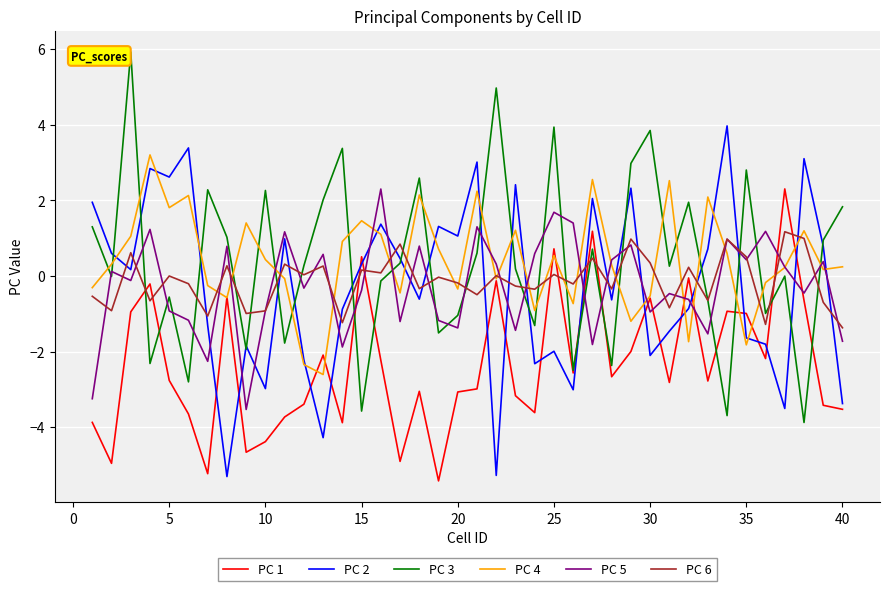

How many distinct data groups are displayed?

6